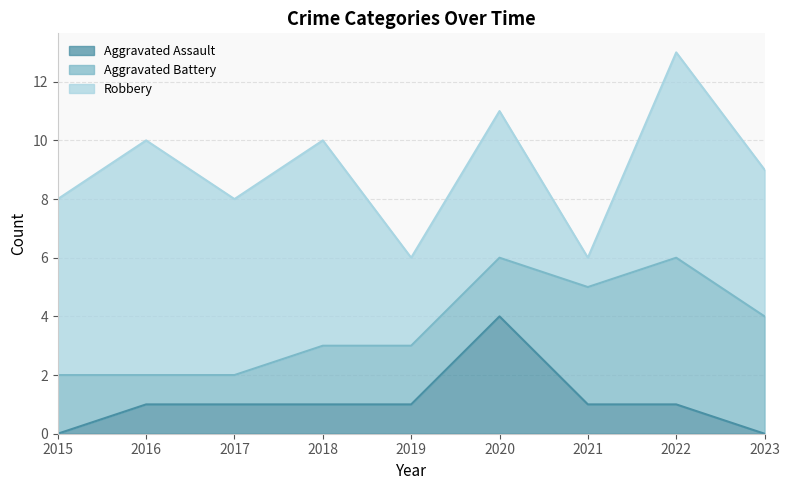

Is it true that Robbery equals 6 at 2017?

True